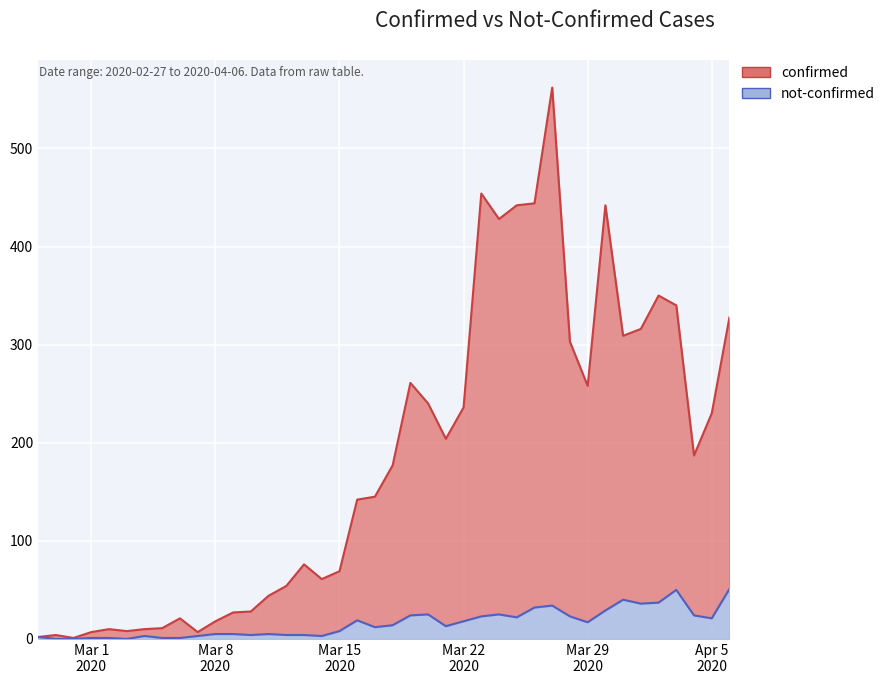

What is the approximate value of confirmed at 2020-03-30, to the nearest 50?

450